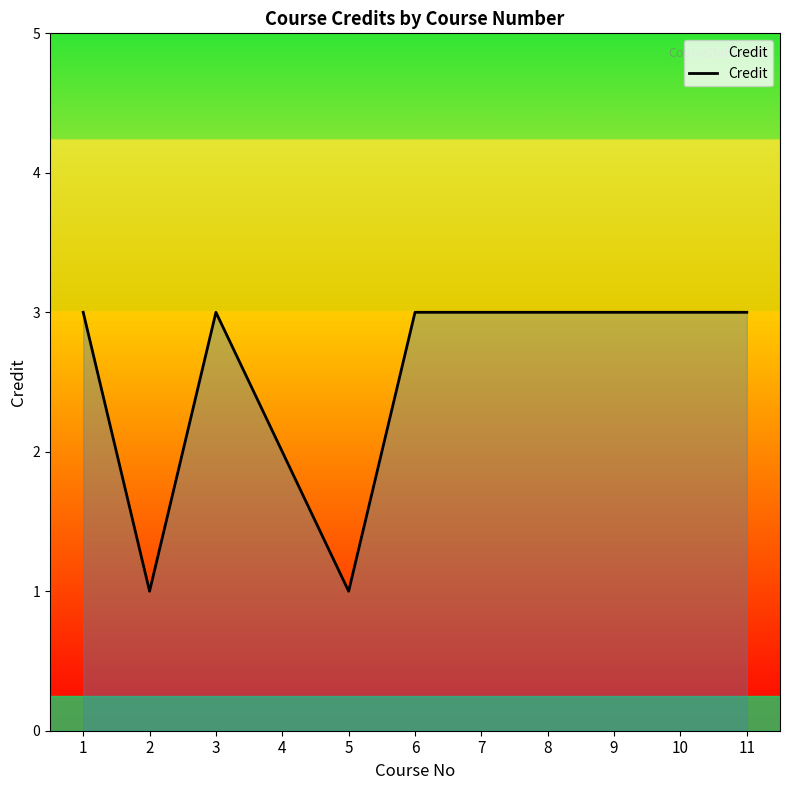

What is the difference between the second highest and minimum values?

2